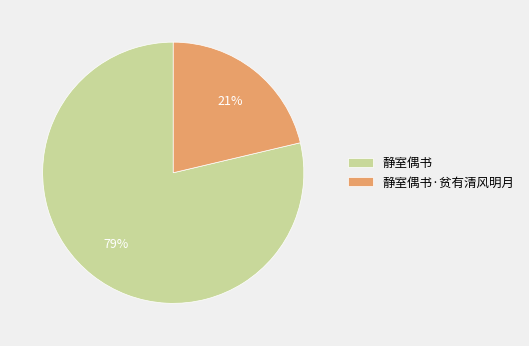

Which category has the smallest portion of the pie?

静室偶书·贫有清风明月